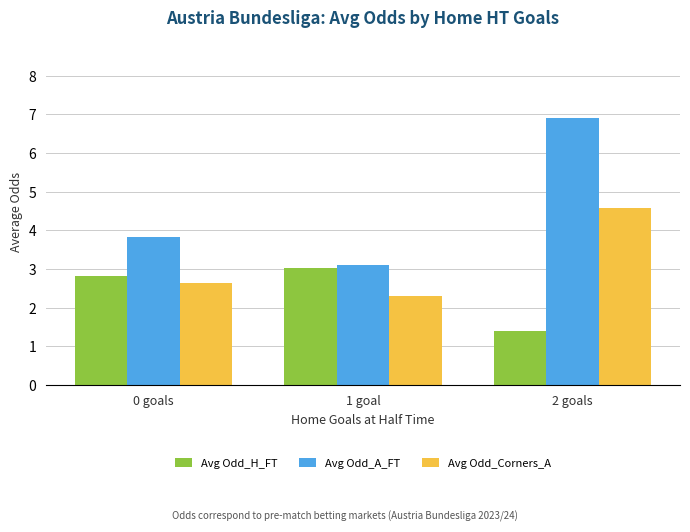

Between 0 goals and 2 goals, which series saw the biggest shift?

Avg Odd_A_FT